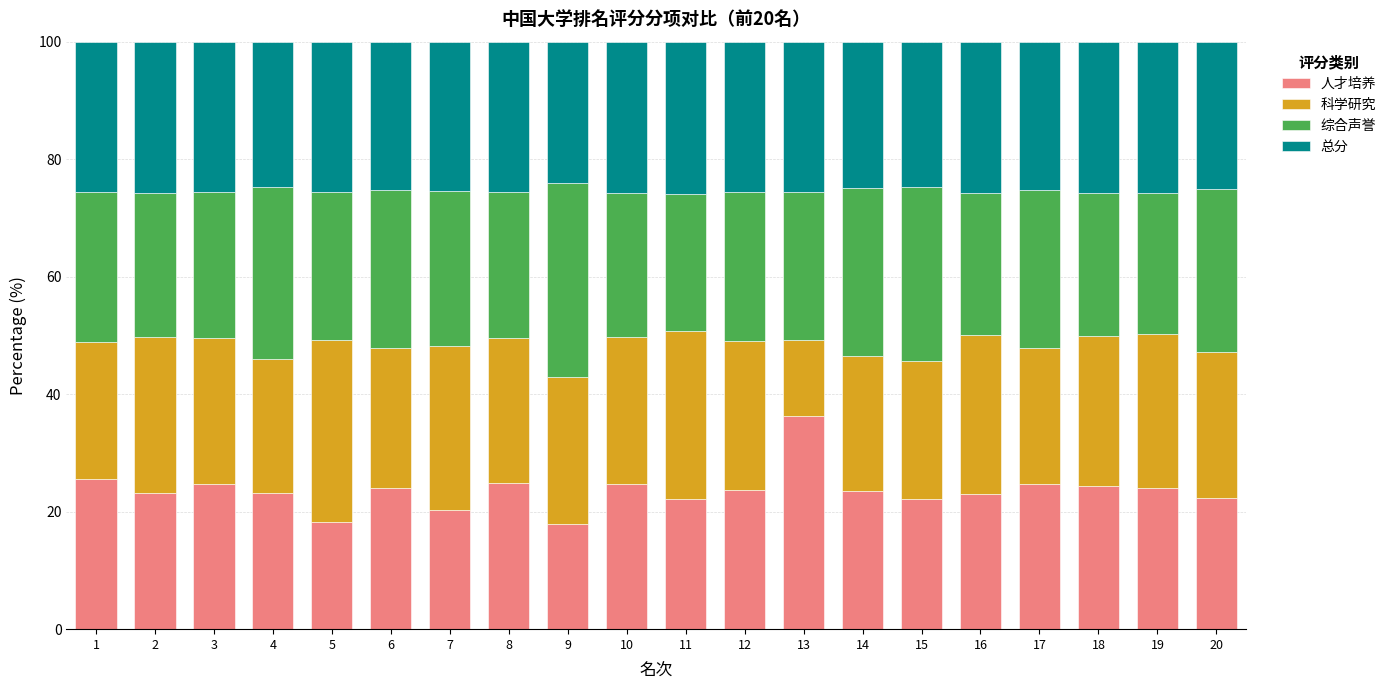

The value of 人才培养 at 7 is 33.2. True or false?

False